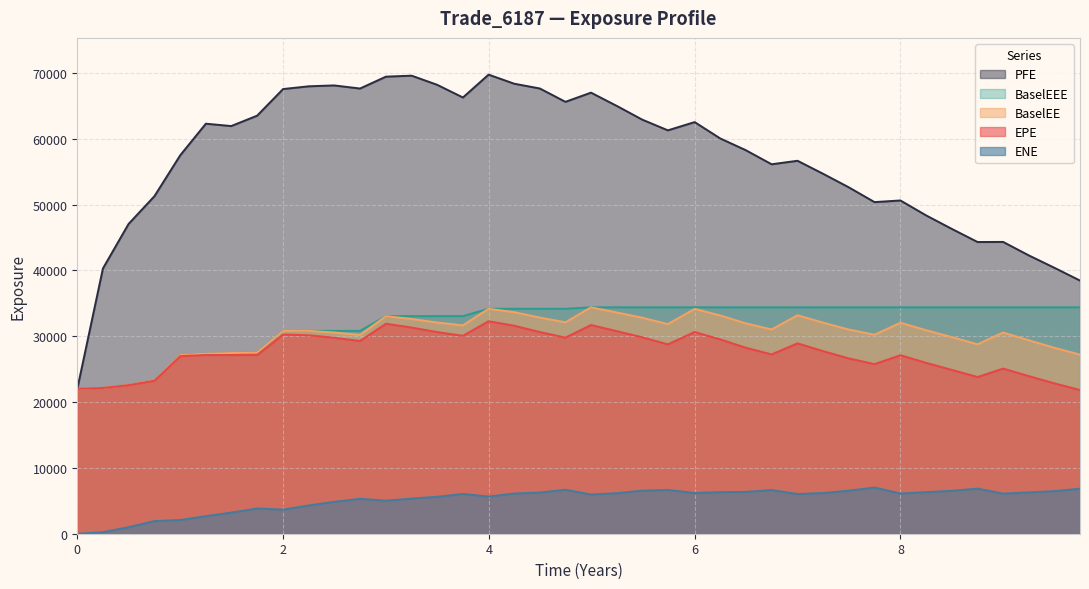

True or false: ENE and BaselEEE cross at least once.

False